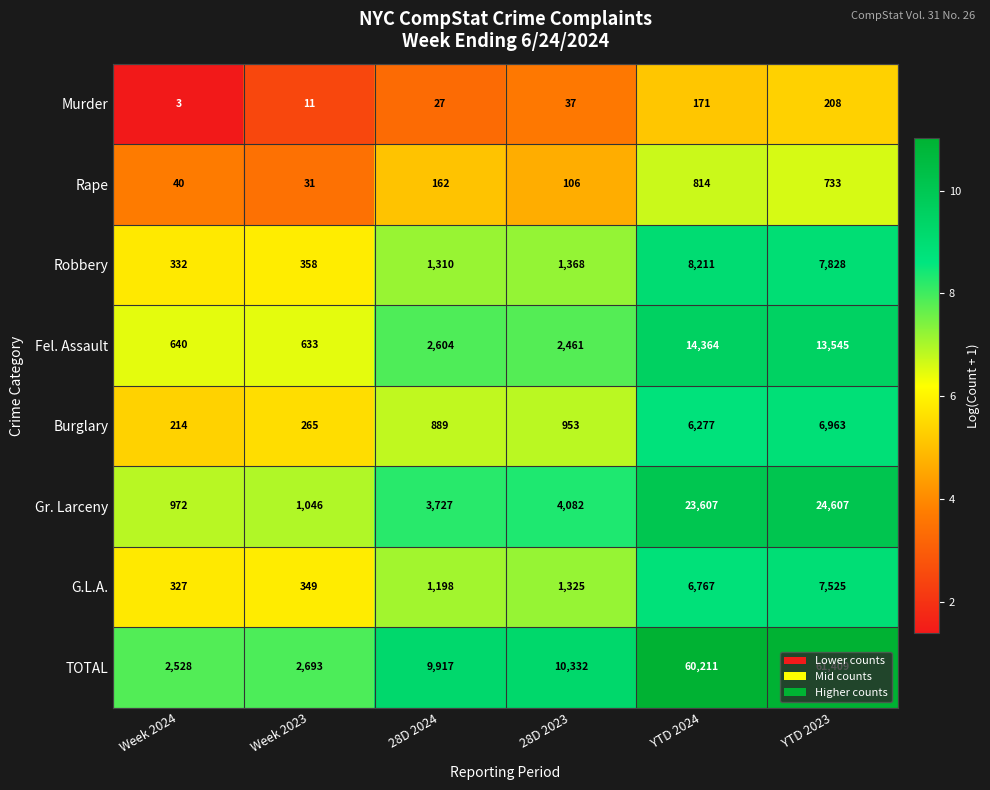

At how many categories does at least one series exceed 10?

6